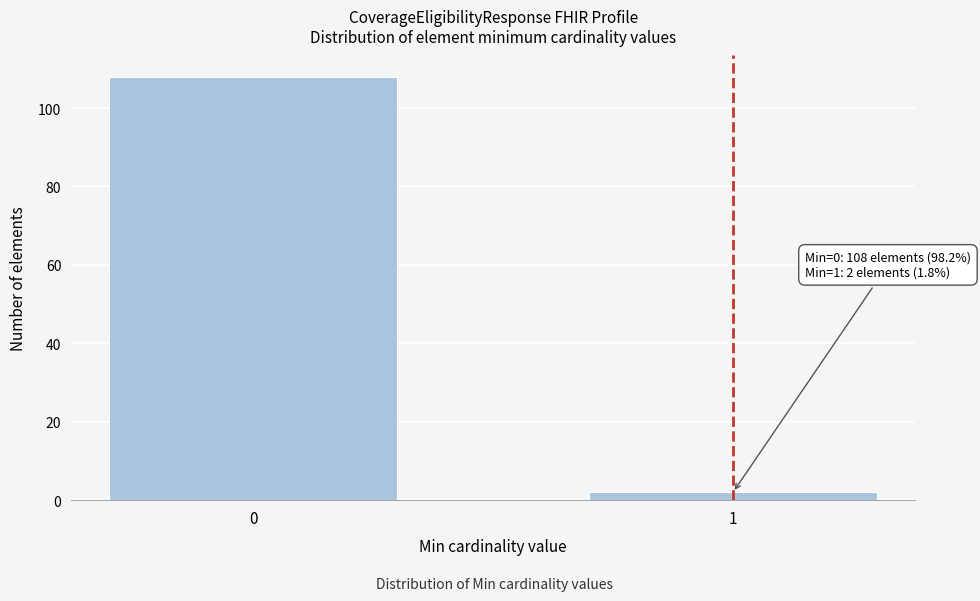

Reading left to right, list all the values displayed in this chart.

0=108	1=2